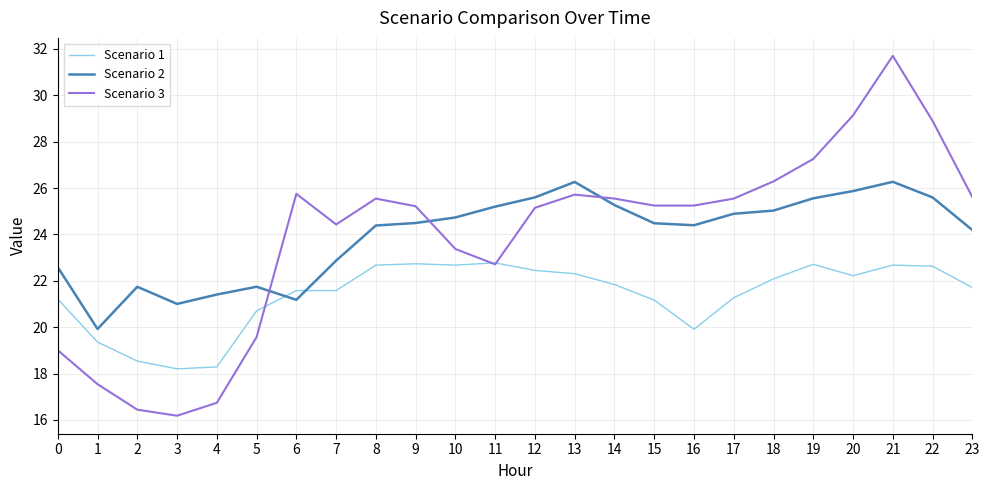

True or false: Scenario 1 has a value of 21.2 at 0.

True